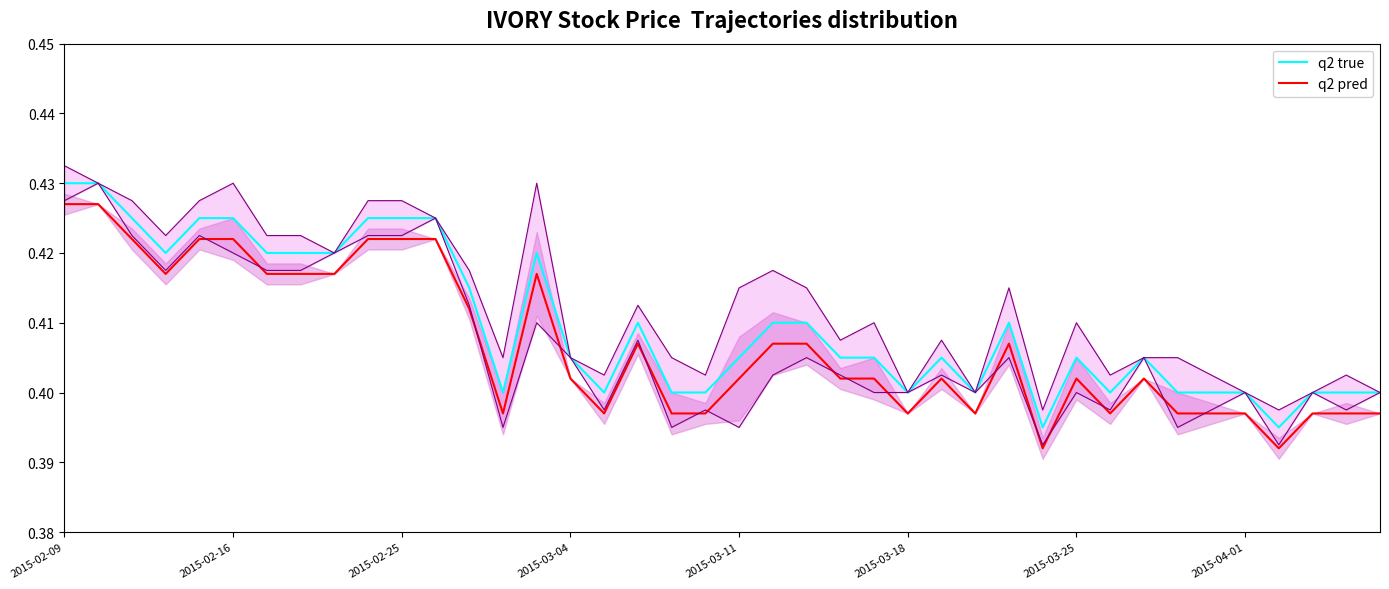

Is this an area chart (filled region under the line)?

No